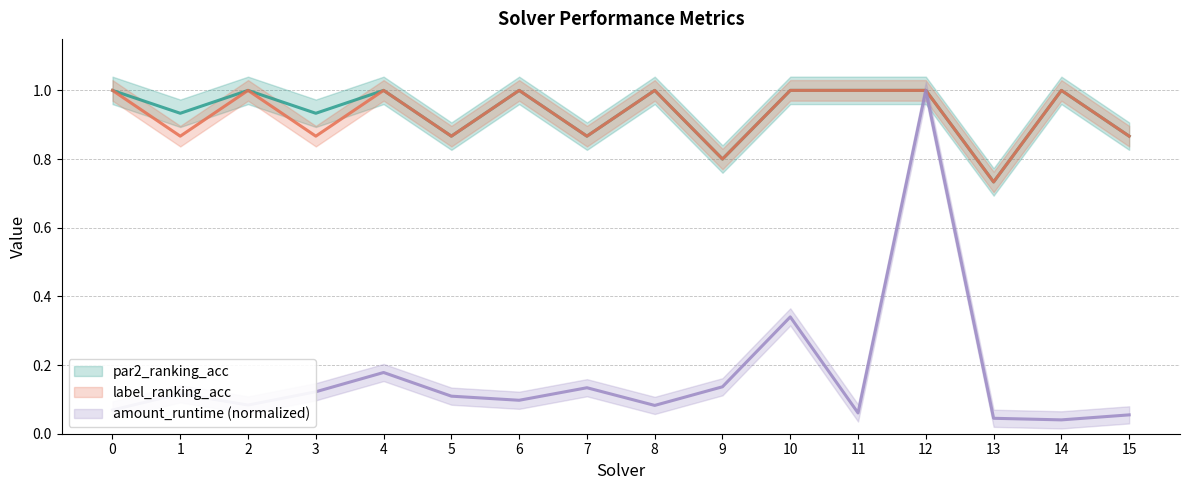

What is the greatest value displayed?

1.0